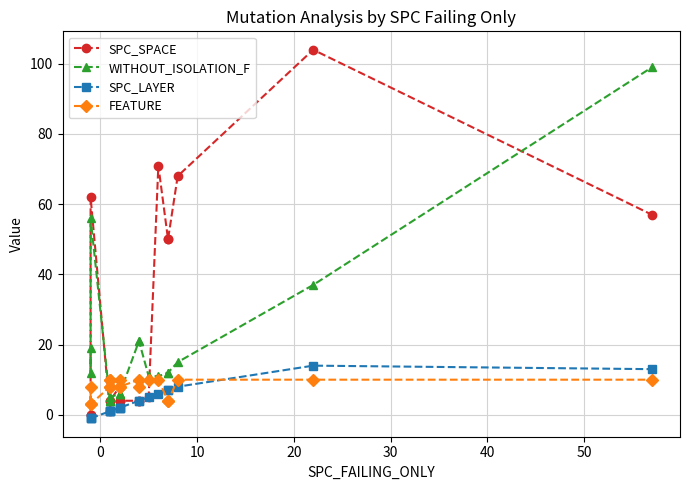

How many distinct data groups are displayed?

4